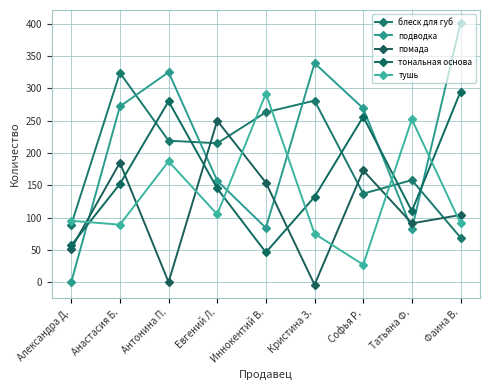

What is the sum of all подводка values?

1929